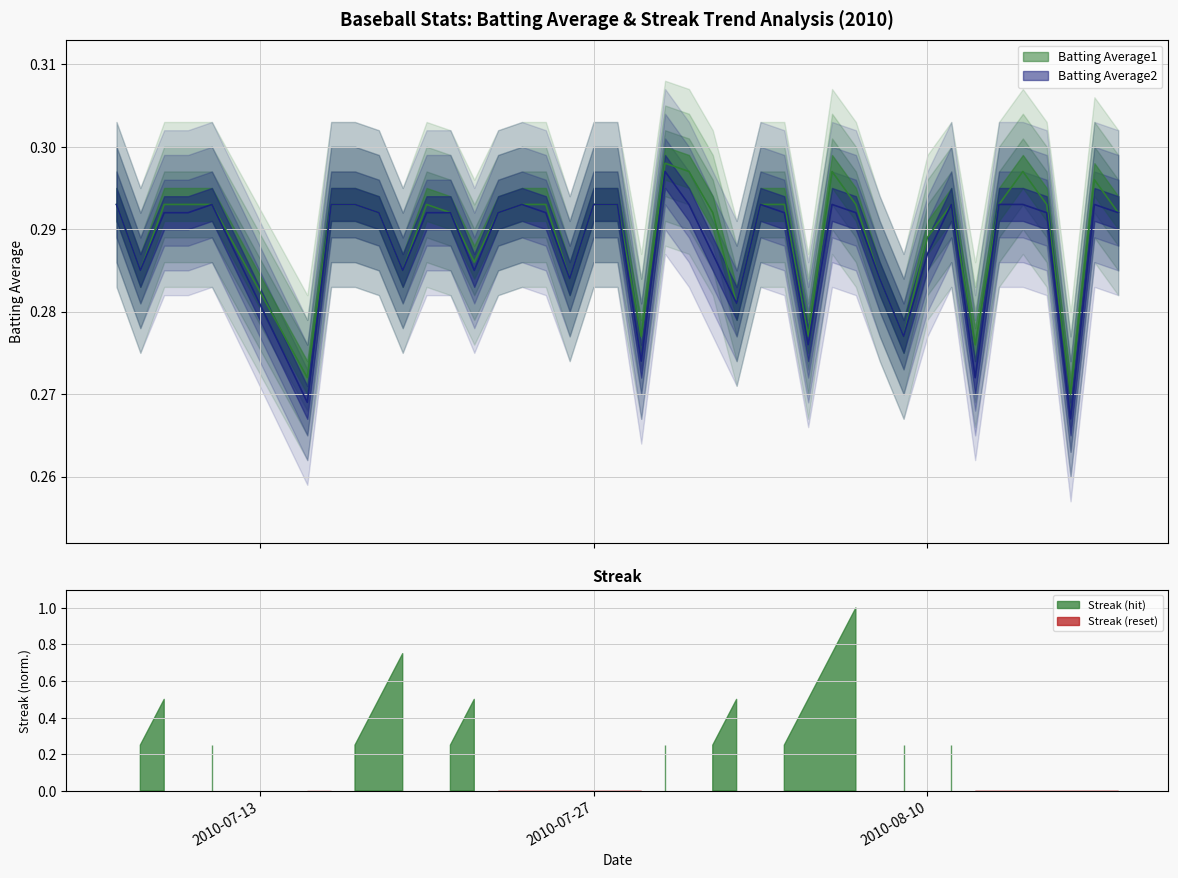

What is the highest value of the Batting Average1 series?

0.3